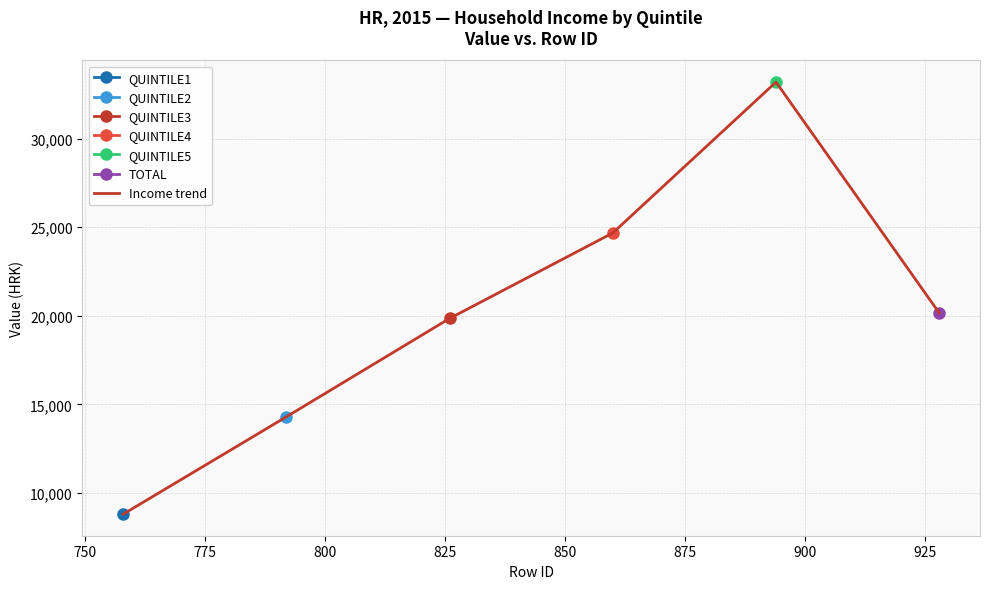

What is the value of the 2nd point from the left?

14300